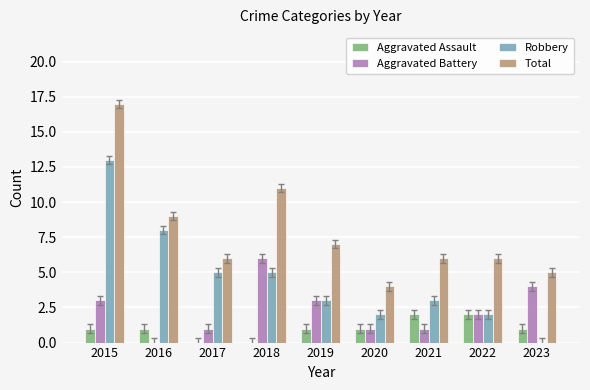

Which category has the highest value across all series?

2015